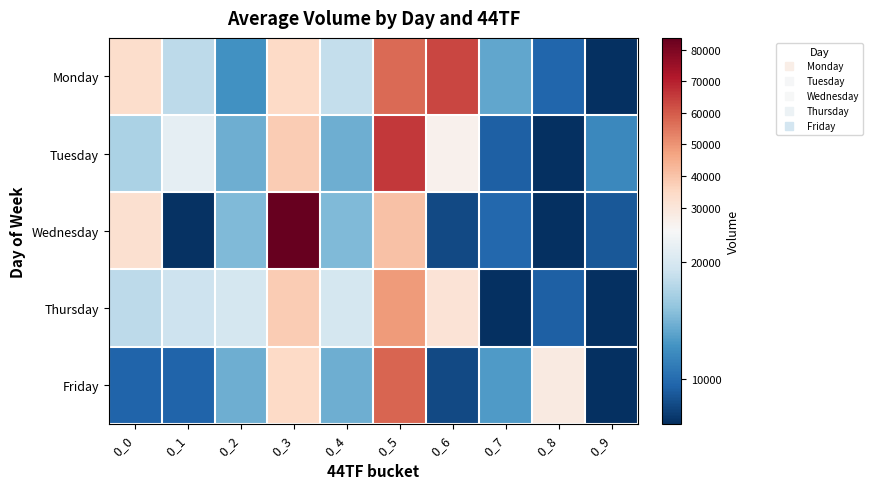

At 0_1, list the series in order from largest to smallest.

Tuesday, Thursday, Monday, Friday, Wednesday